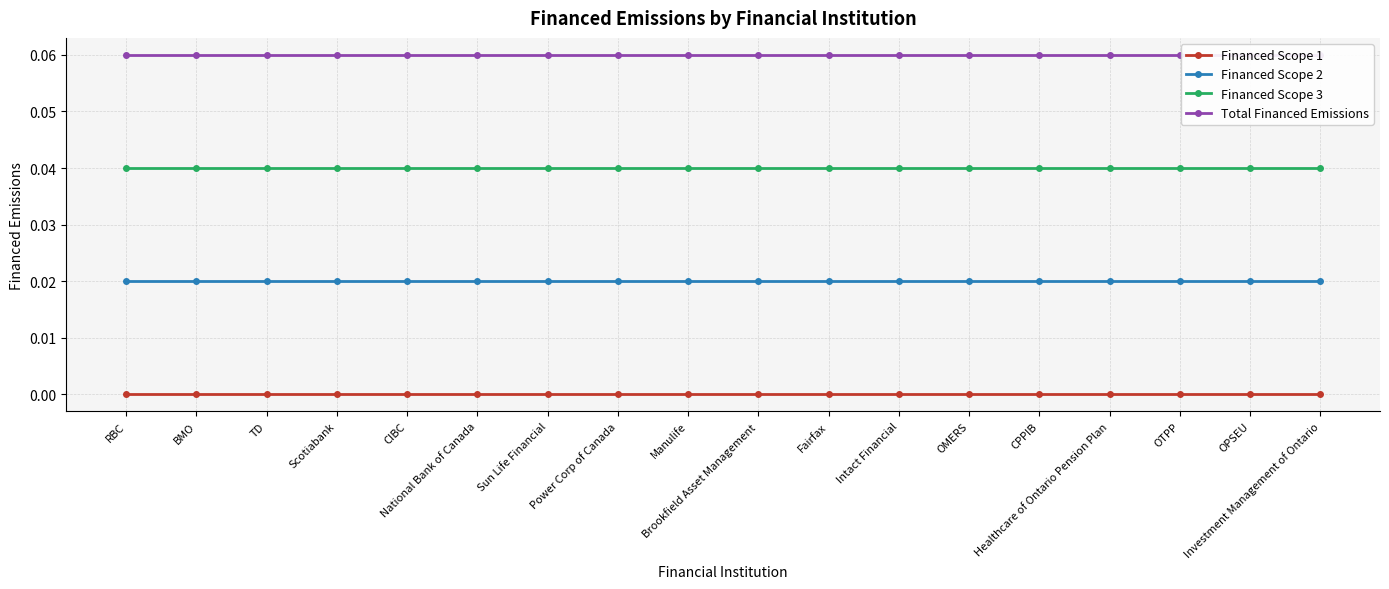

Which category has the lowest value across all series?

RBC